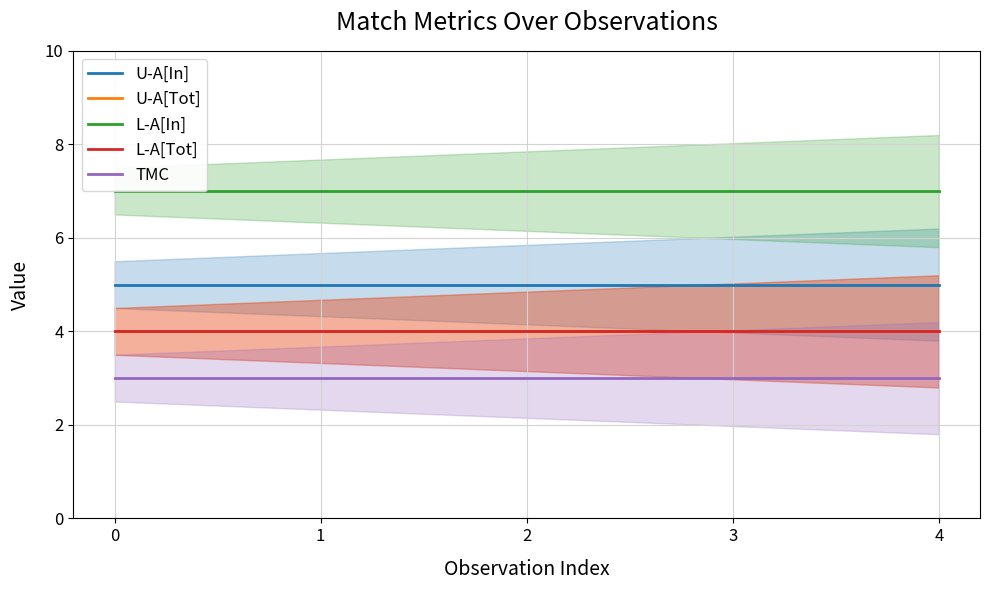

True or false: L-A[Tot] and TMC cross at least once.

False